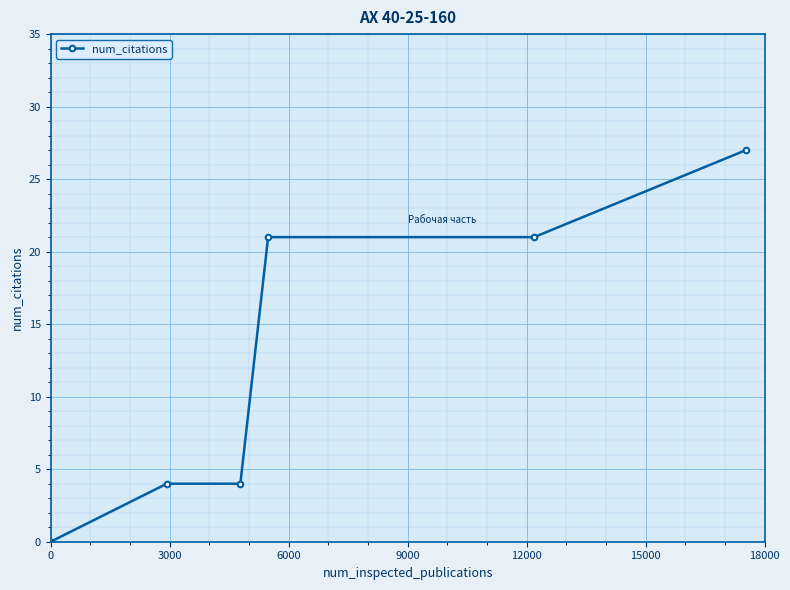

How many data points does each series have?

6